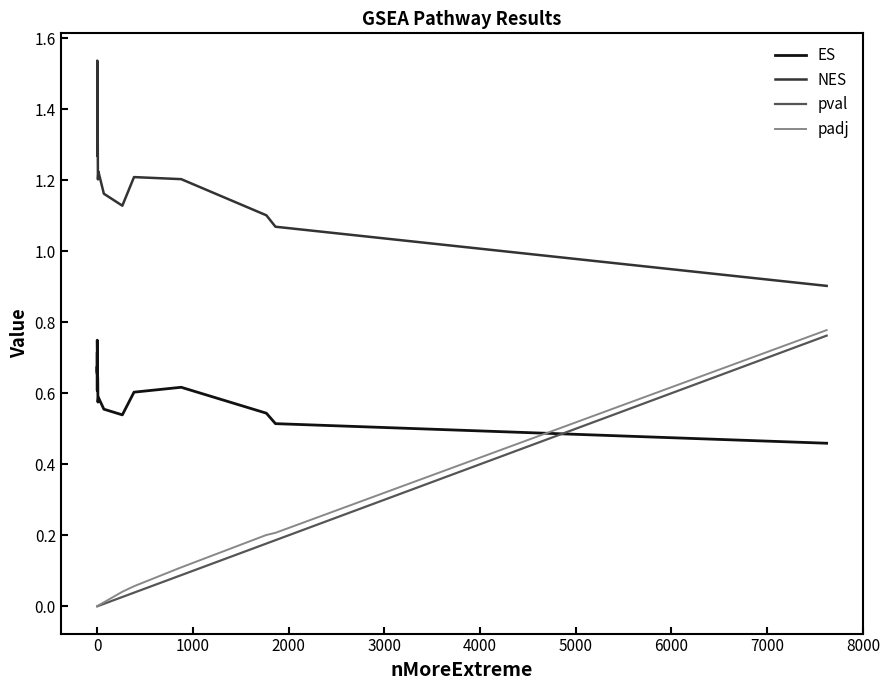

What is the lowest value of the NES series?

0.9